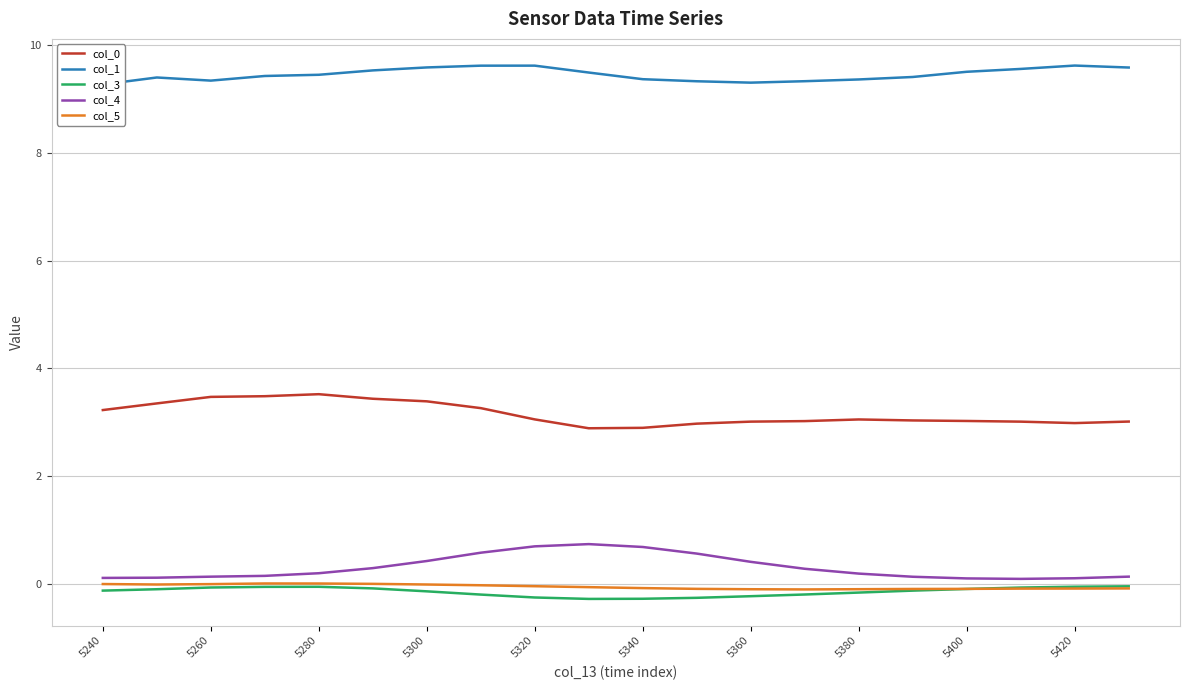

Is it true that col_0 equals 1.0 at 5340?

False